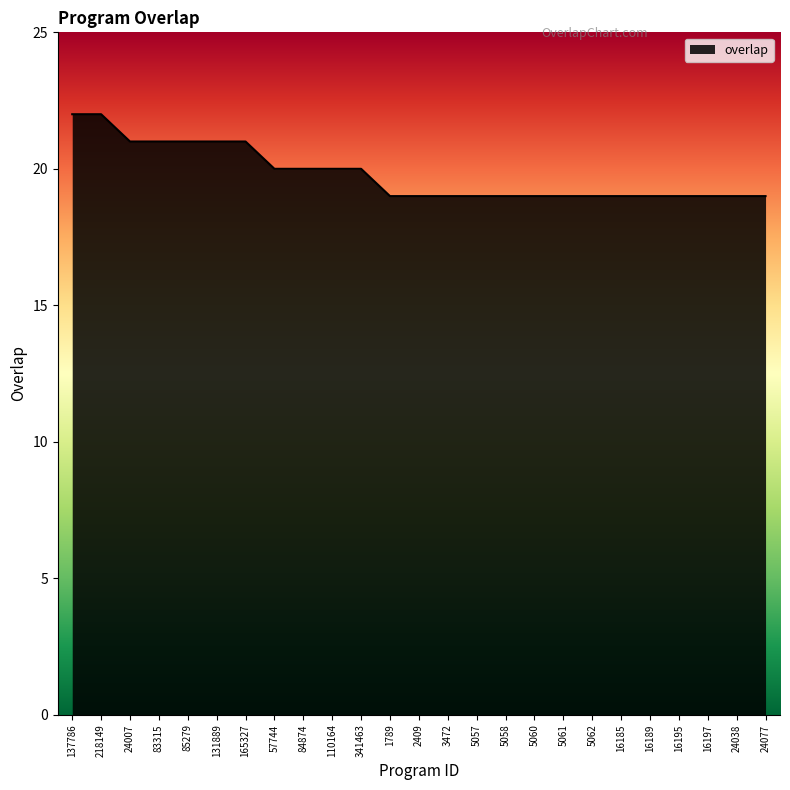

How many lines are shown in the chart?

1